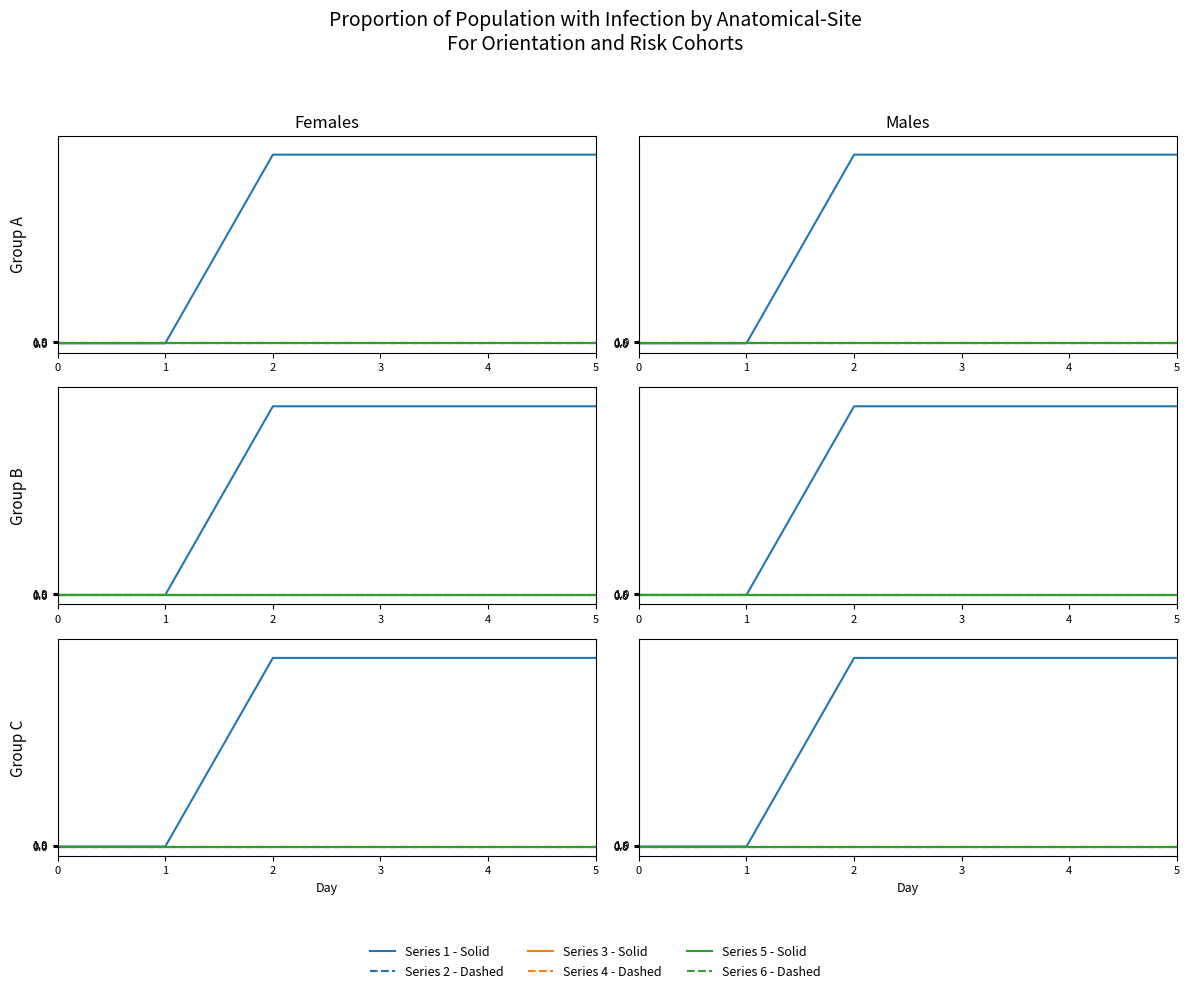

Is the value of Series 2 - Dashed at 3 greater than the value of Series 6 - Dashed at 2?

No